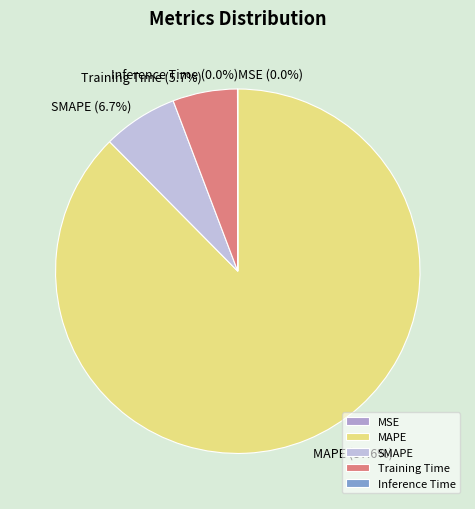

To the nearest percent, what portion does SMAPE represent?

7%